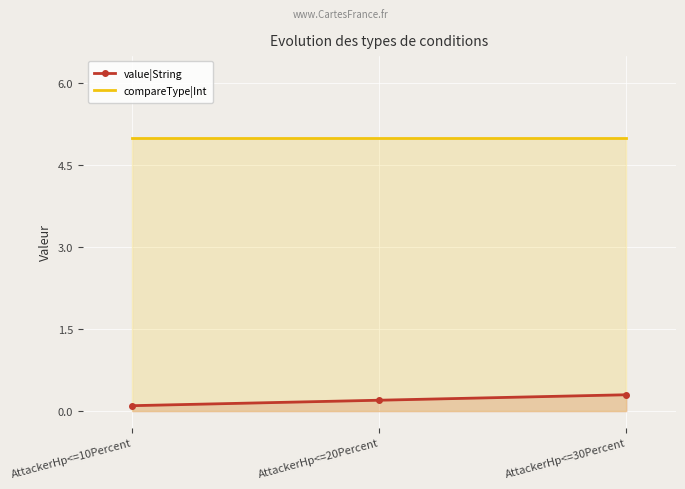

Rank the series by their average value, from highest to lowest.

compareType|Int, value|String